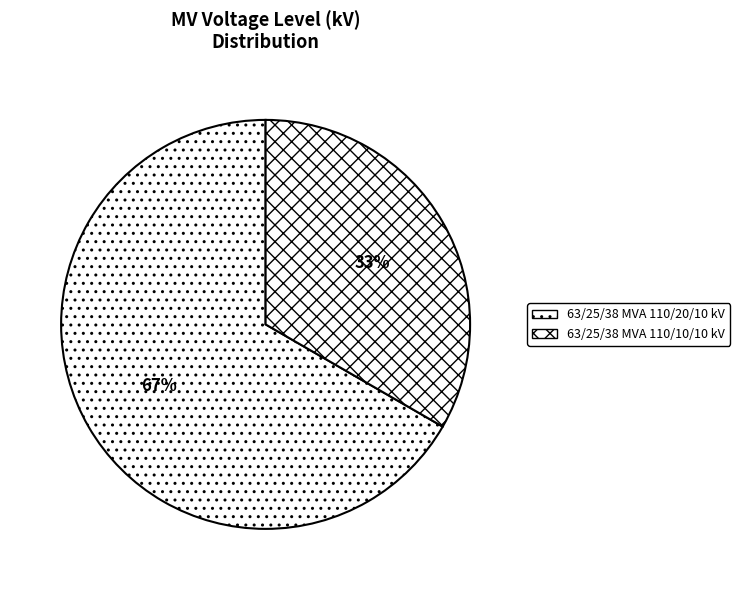

To the nearest percent, what is the average slice percentage?

50%